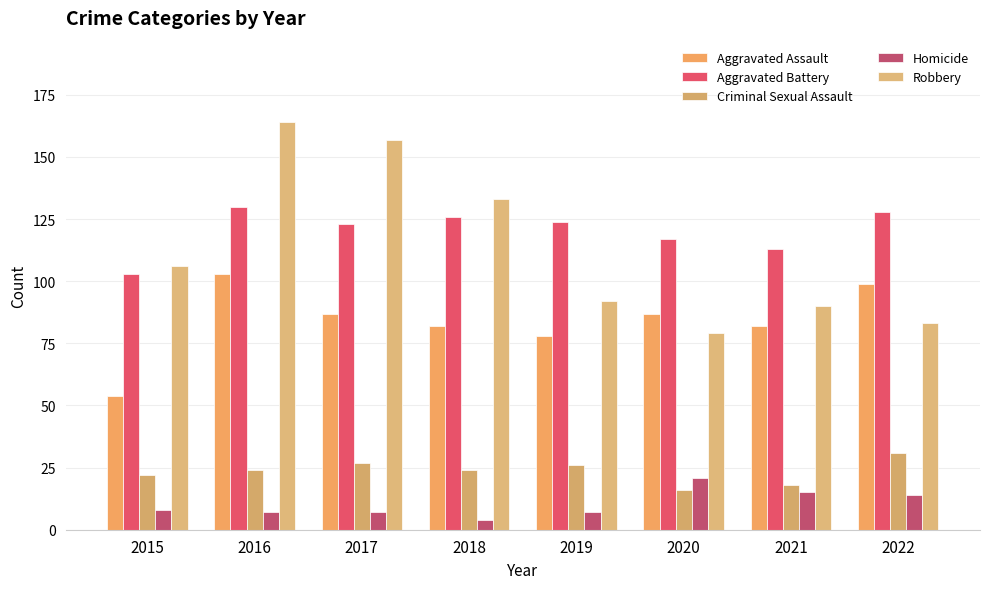

Reading left to right, extract all data points from this chart.

Aggravated Assault: 54	103	87	82	78	87	82	99
Aggravated Battery: 103	130	123	126	124	117	113	128
Criminal Sexual Assault: 22	24	27	24	26	16	18	31
Homicide: 8	7	7	4	7	21	15	14
Robbery: 106	164	157	133	92	79	90	83